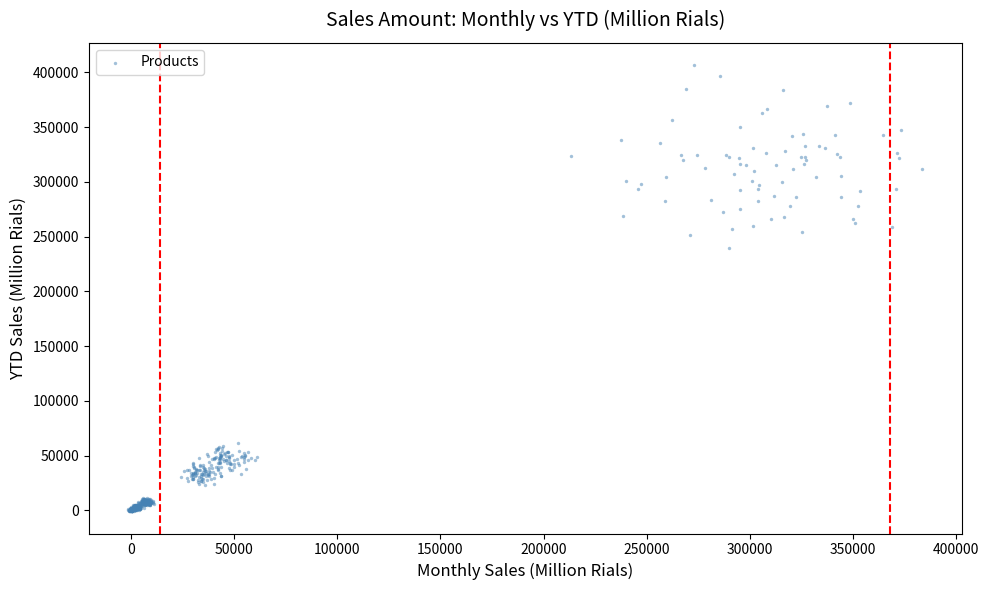

What is the range of X values (max minus min)?

384616.6